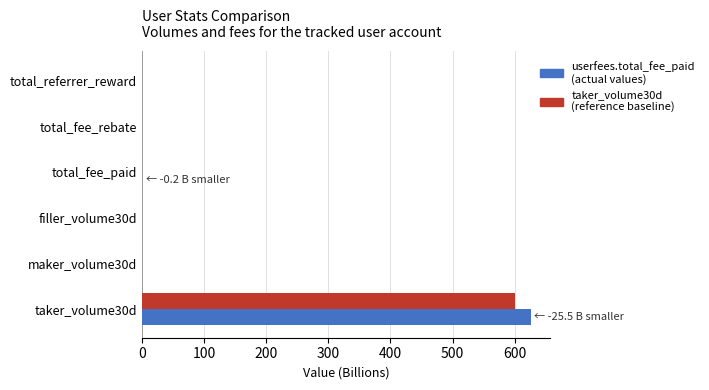

At which category is the sum across all series the highest?

taker_volume30d